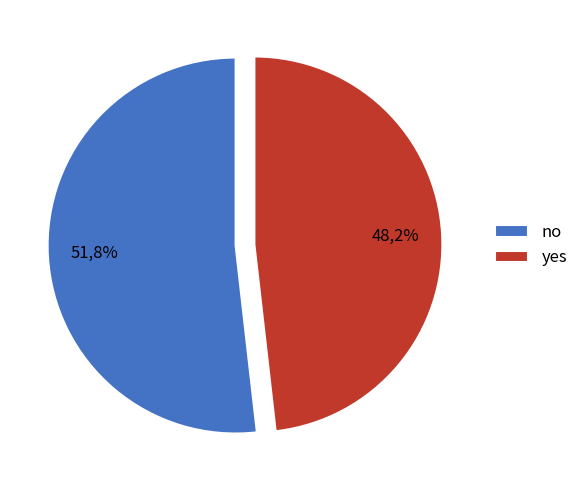

To the nearest percent, what is the average slice percentage?

50%